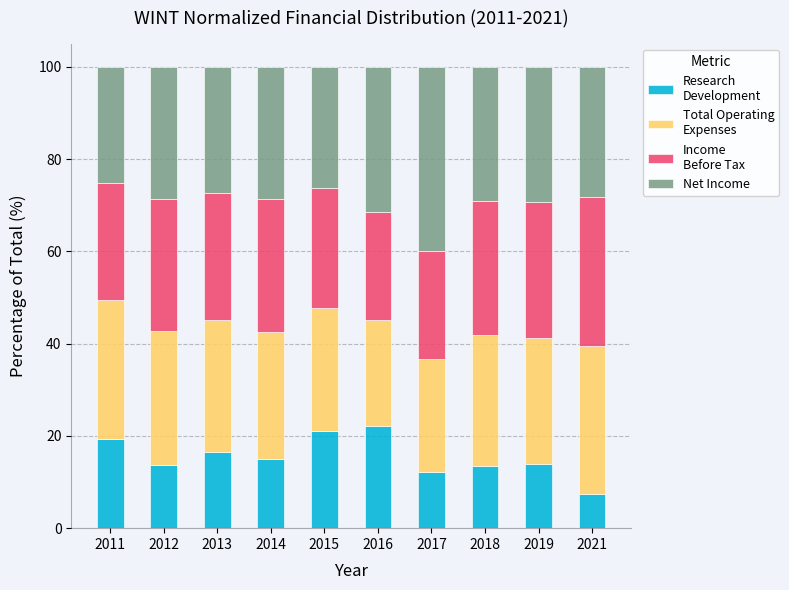

What is the total value across all series at 2014?

100.0